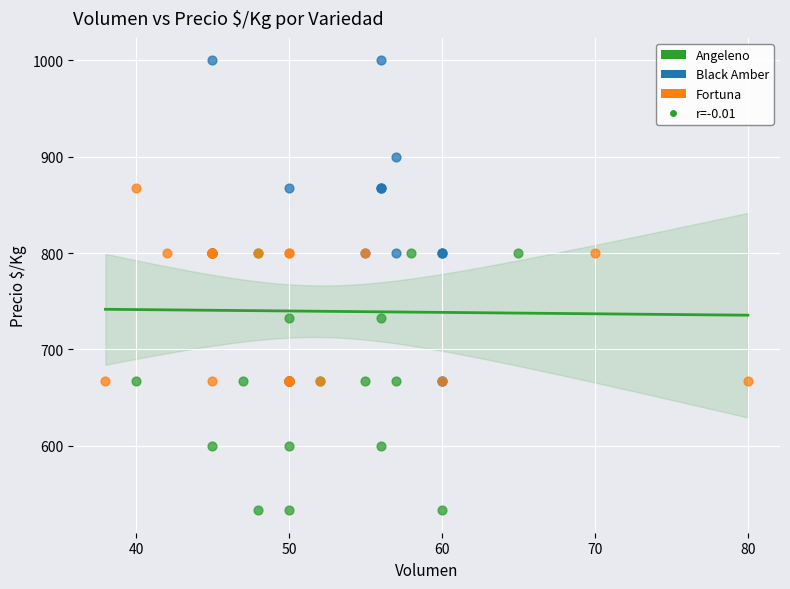

Which series has the widest spread of Y values?

Black Amber